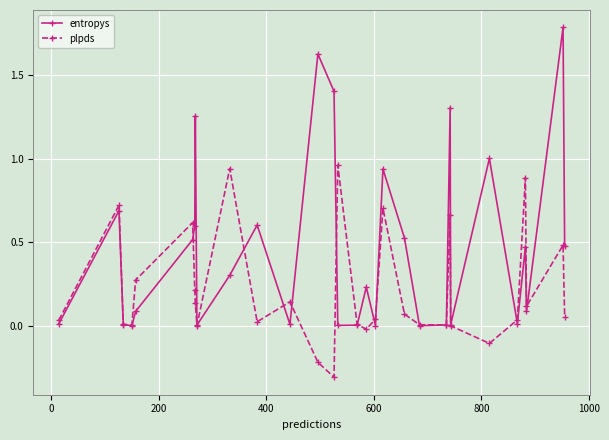

How many interior local peaks does the plpds series have?

9